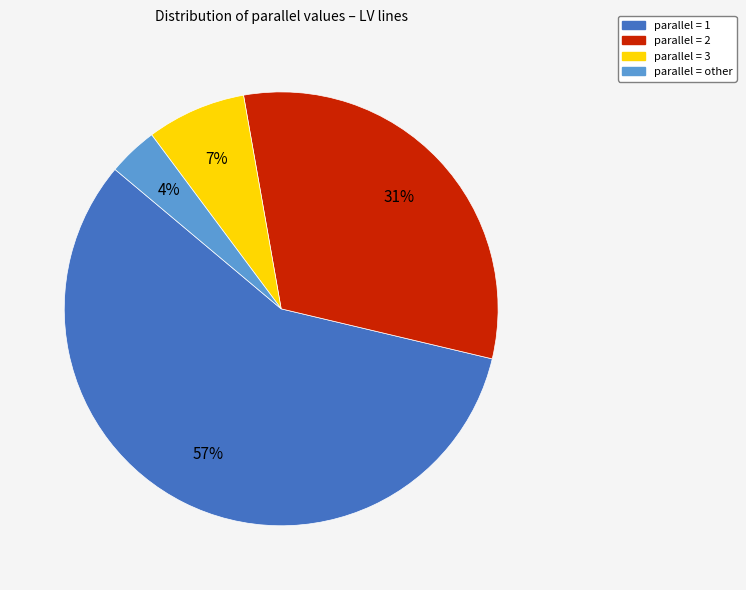

To the nearest percent, what is the difference between the largest and smallest slice percentages?

54%